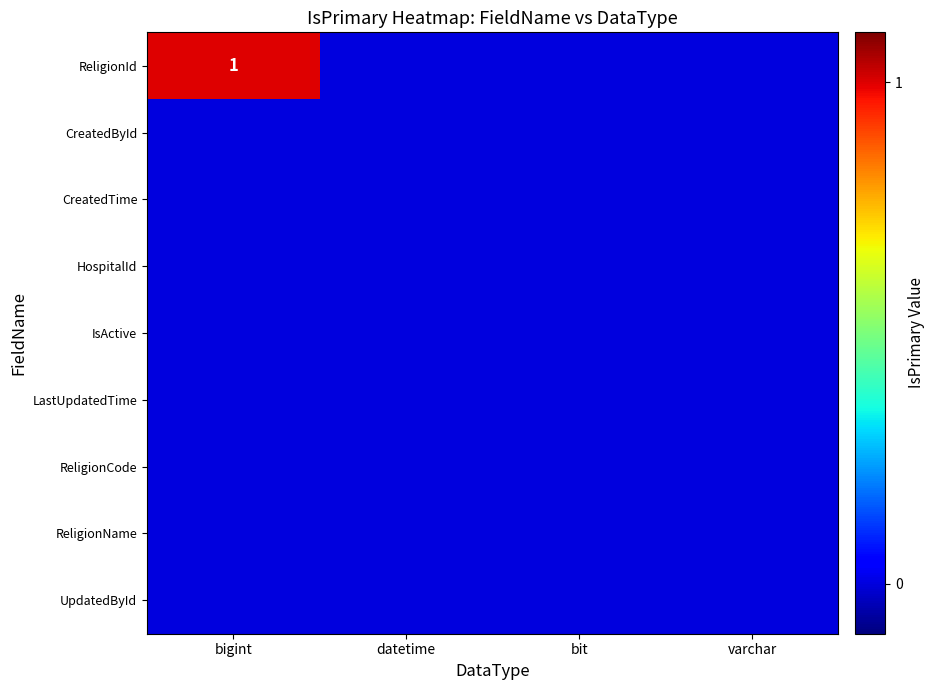

At which label does IsActive reach its minimum?

bigint